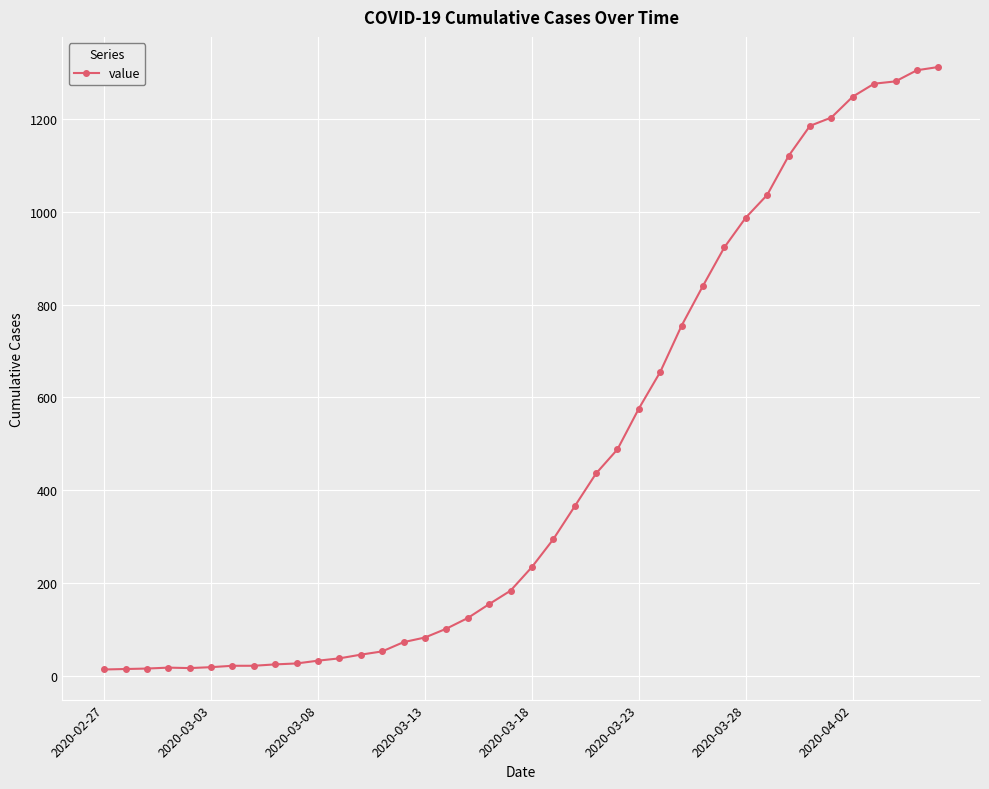

What is the difference between the maximum and minimum values?

1300